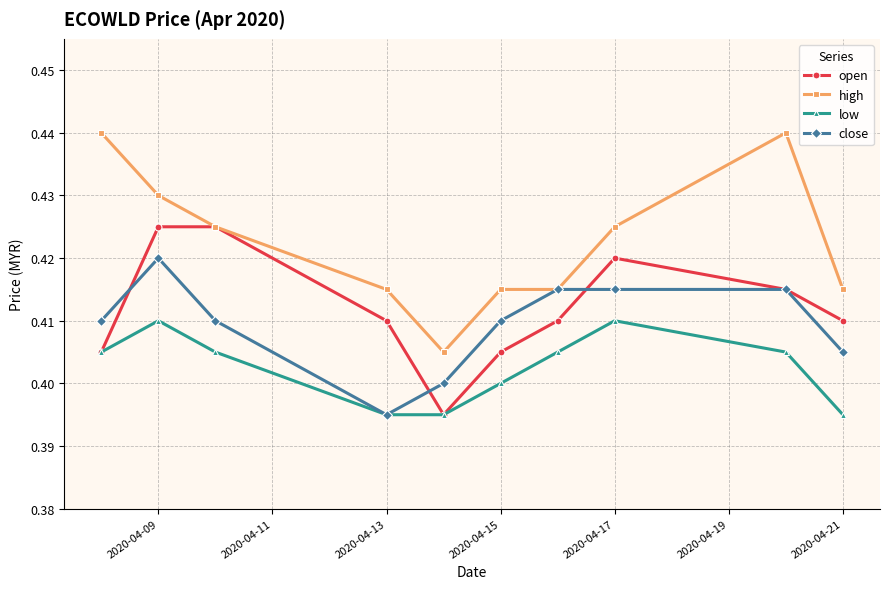

At how many categories does at least one series exceed 0?

10